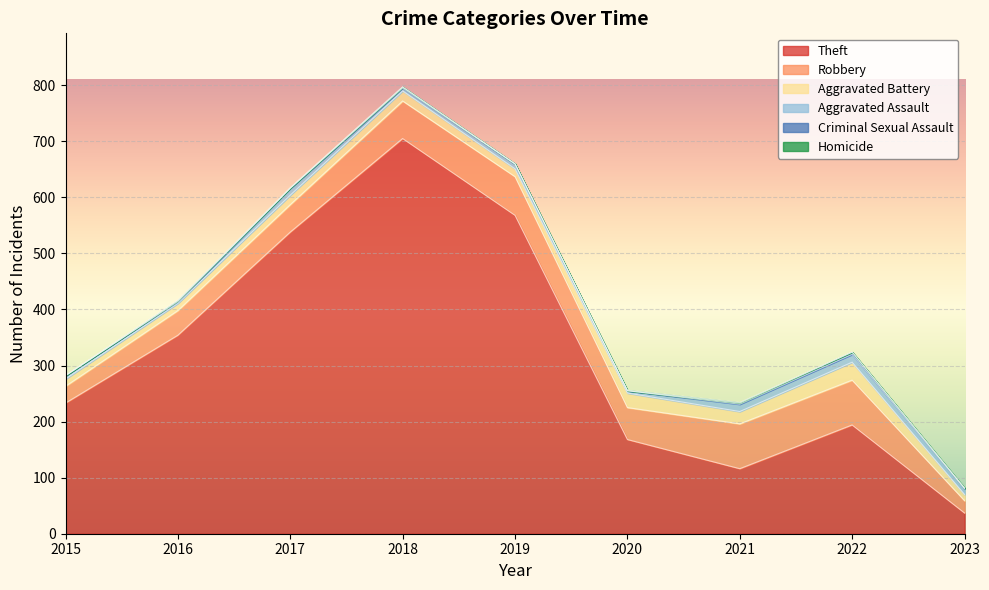

Is the value of Robbery at 2017 greater than the value of Aggravated Assault at 2023?

Yes